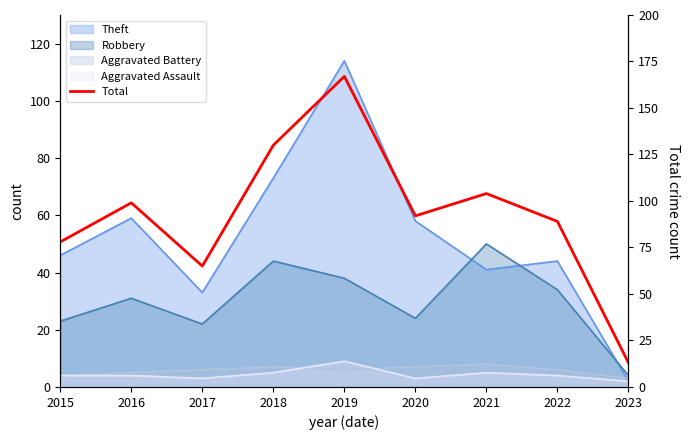

Approximately how many times larger is the value at 2023 compared to 2020?

0.1